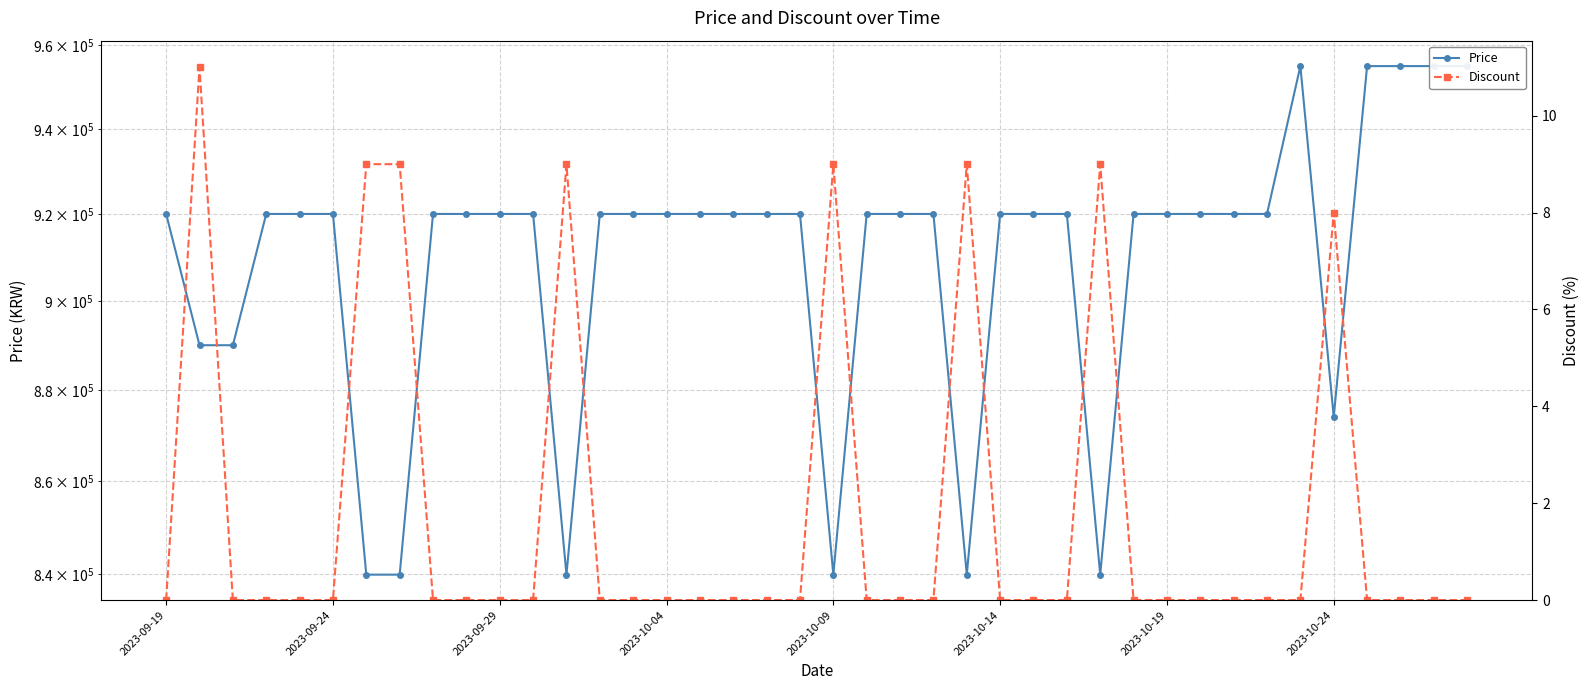

At which category does the chart reach its peak across all series?

34